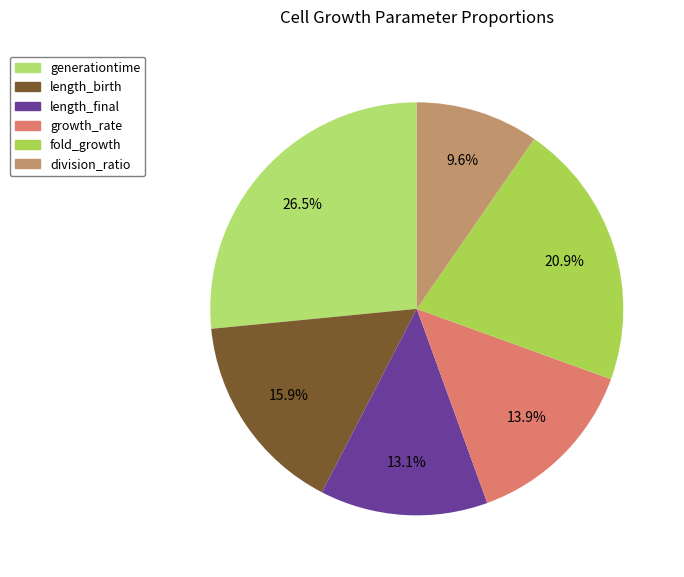

How many slices are in this pie chart?

6